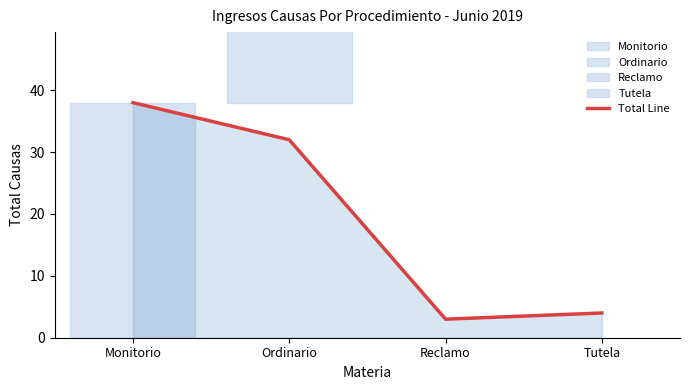

Is it true that the value at Monitorio is 38?

True